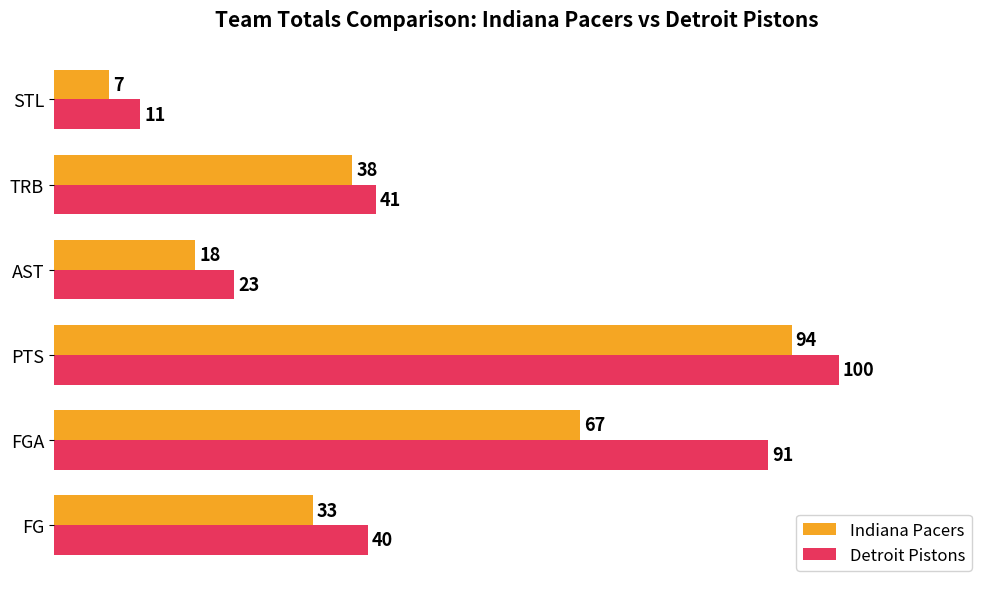

Which category has the highest value in the Indiana Pacers series?

PTS